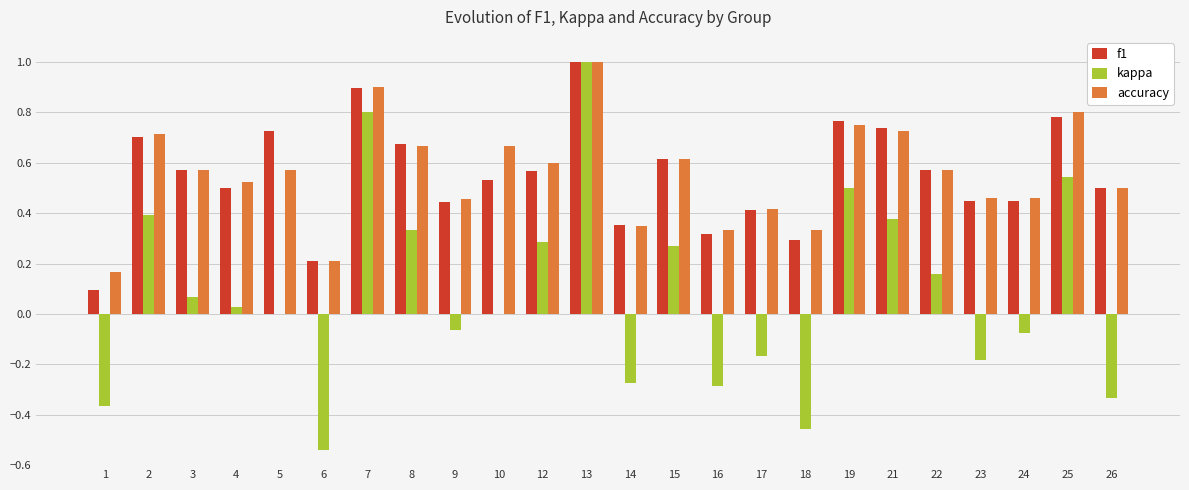

What is the maximum value for accuracy?

1.0